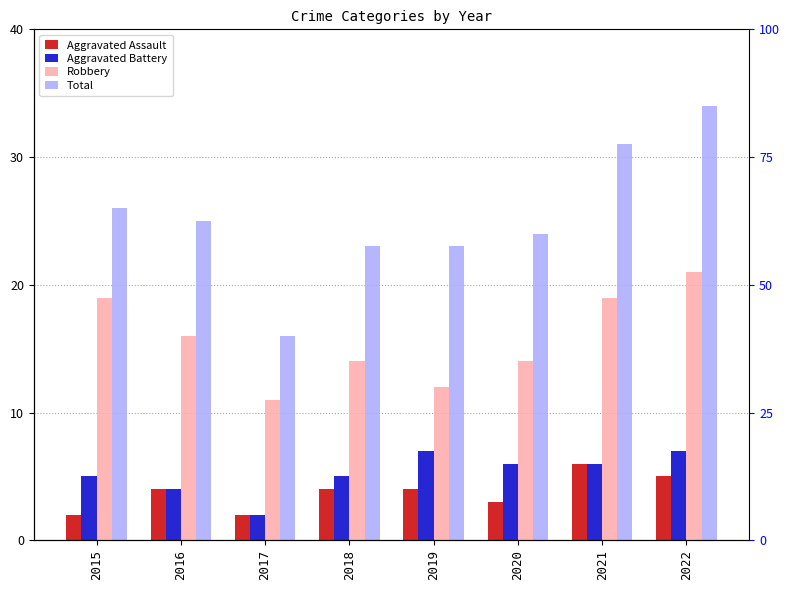

Between 2019 and 2018, which is larger?

2019